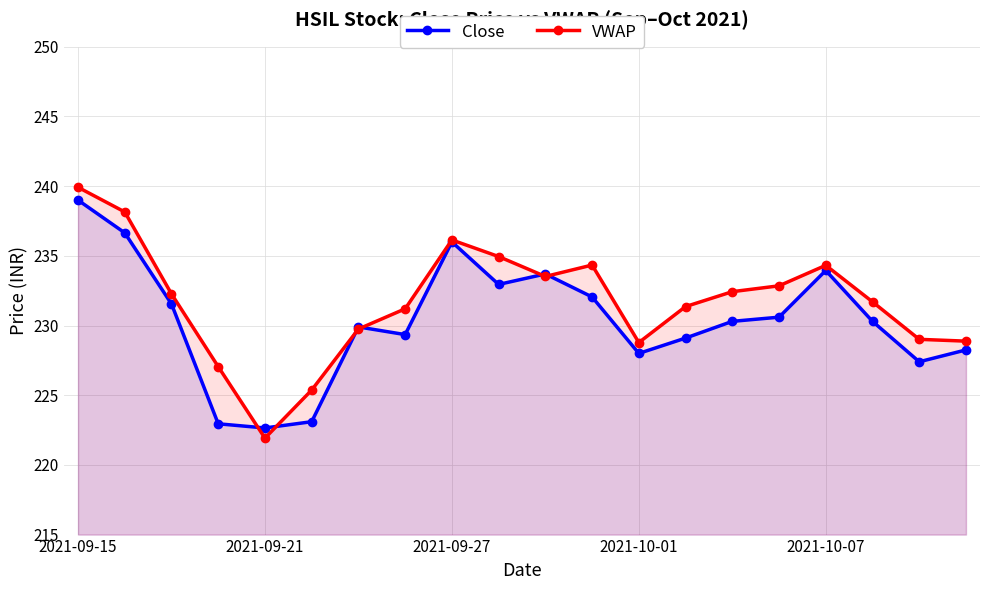

What value does the Close series have at 2021-09-15?

239.0